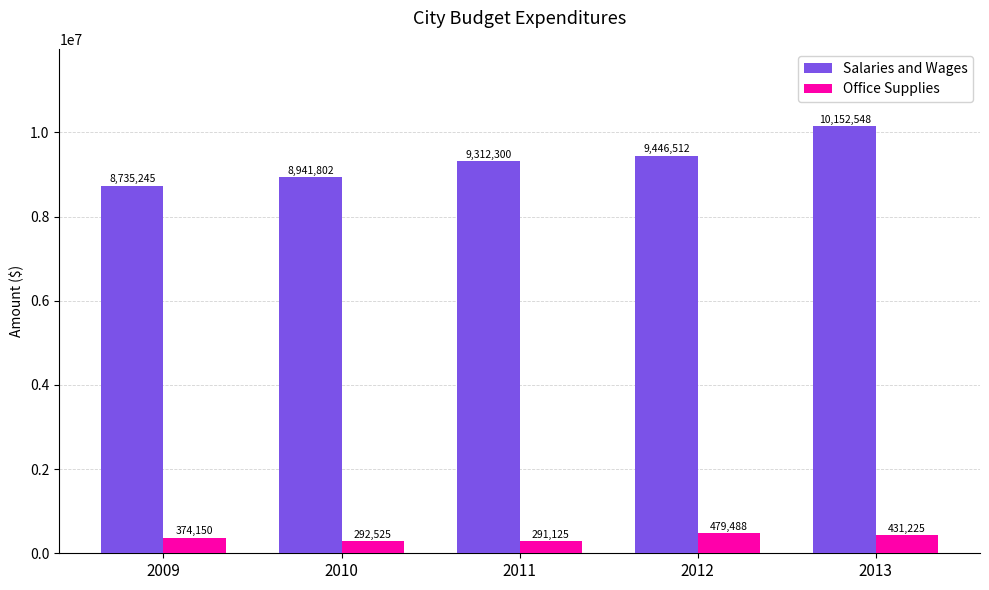

Rank the categories by Salaries and Wages value from highest to lowest.

2013, 2012, 2011, 2010, 2009